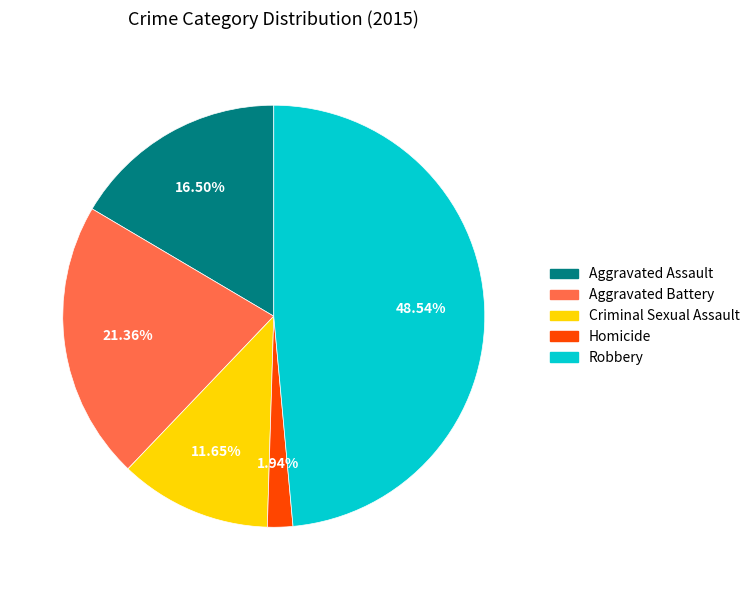

The Robbery slice represents 54% of the pie. True or false?

False